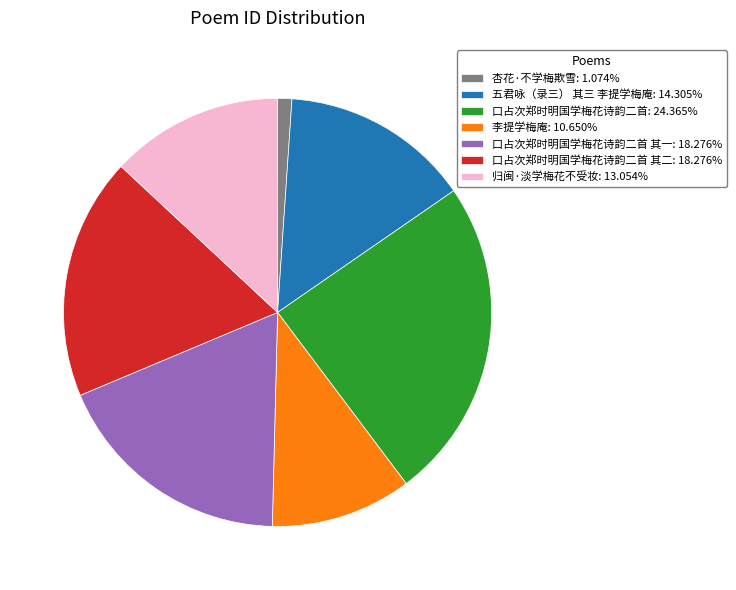

Does 五君咏（录三） 其三 李提学梅庵: 14.305% represent more than half of the total?

No